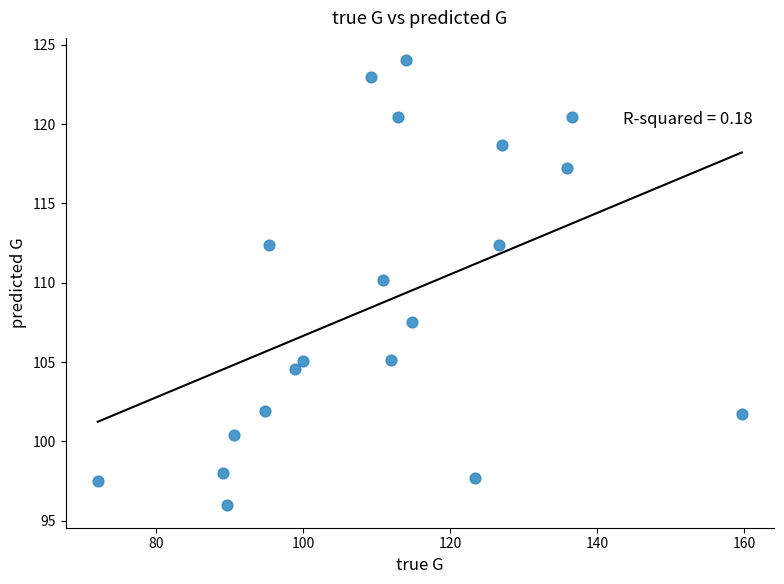

What is the range of Y values (max minus min)?

28.1